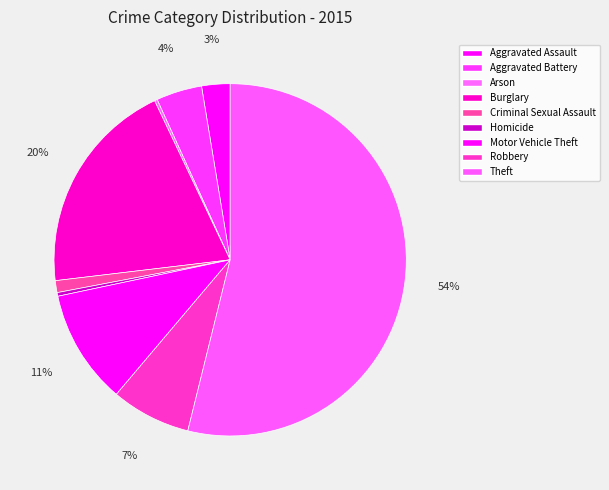

Rank the categories by value from highest to lowest.

Theft, Burglary, Motor Vehicle Theft, Robbery, Aggravated Battery, Aggravated Assault, Criminal Sexual Assault, Homicide, Arson